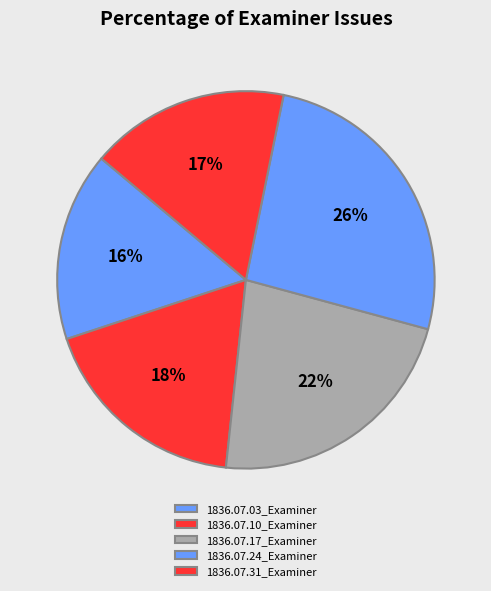

To the nearest percent, what is the combined percentage of 1836.07.17_Examiner and 1836.07.10_Examiner?

41%